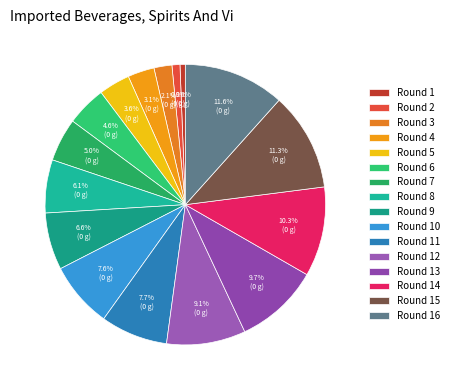

Does Round 1 represent more than half of the total?

No